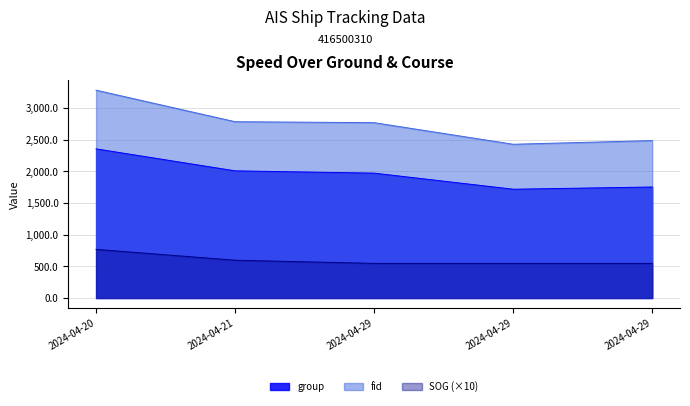

At how many categories does at least one series exceed 2814?

1